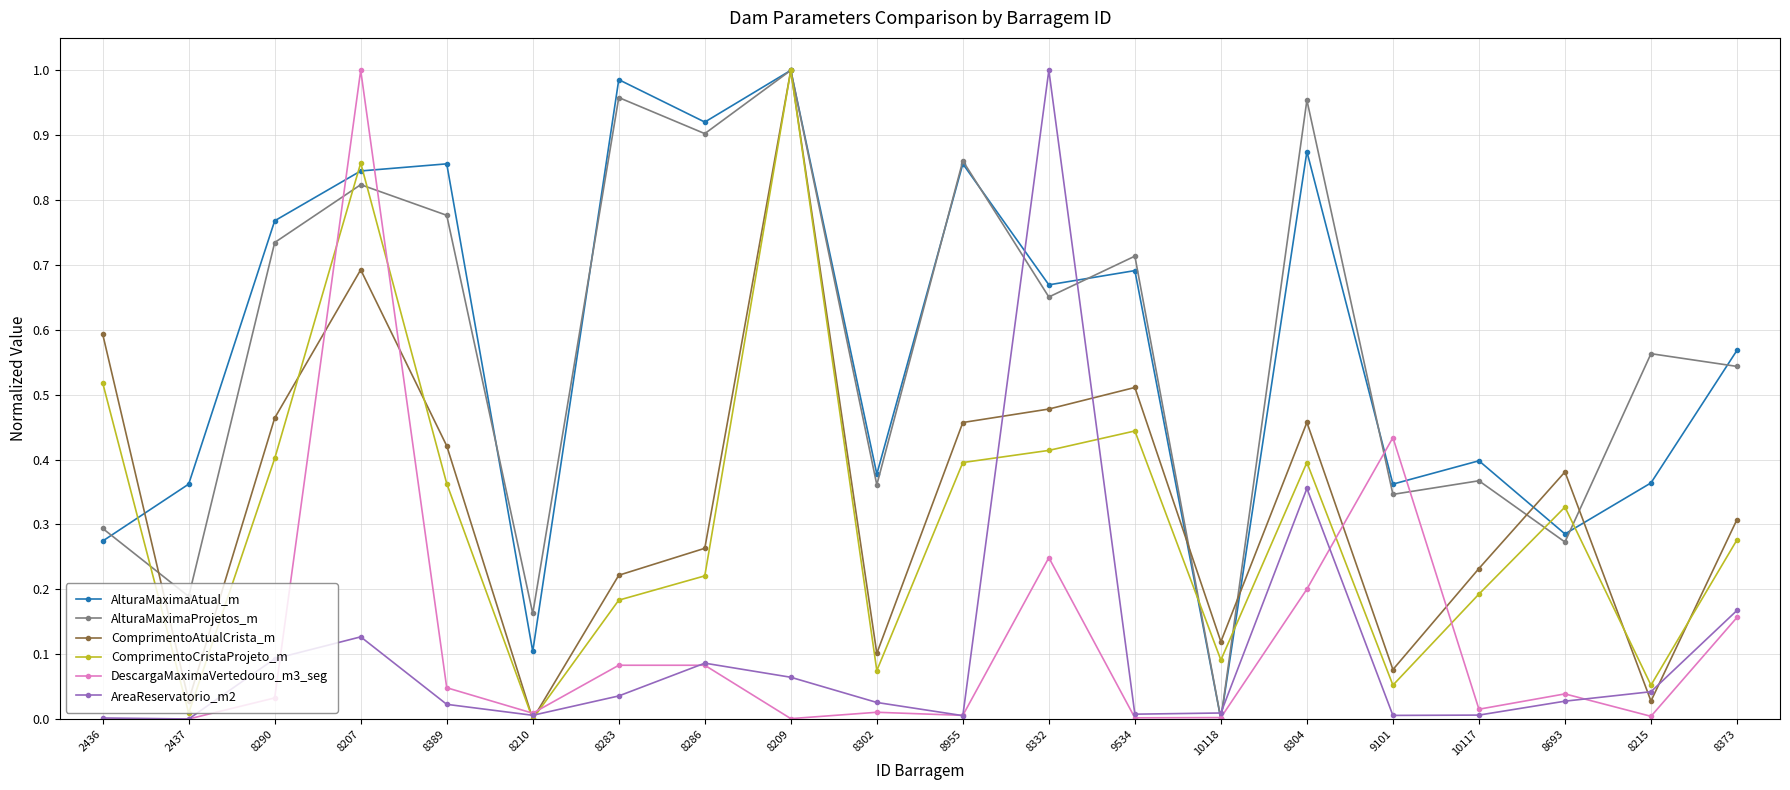

In AlturaMaximaAtual_m, how many points are higher than both neighbors (excluding endpoints)?

7